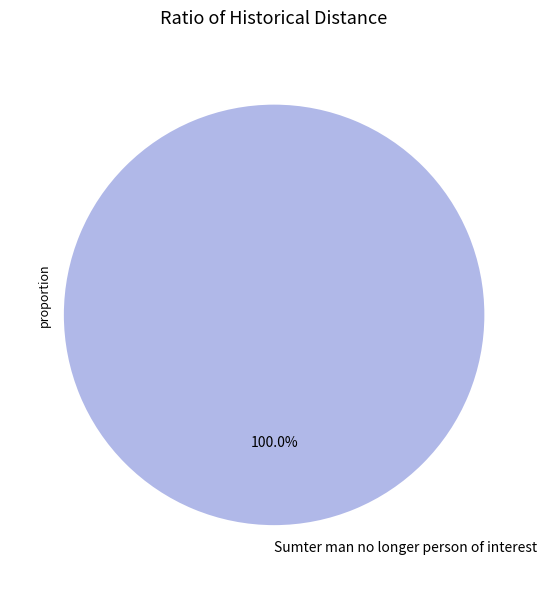

Is there a majority slice in this chart?

Yes